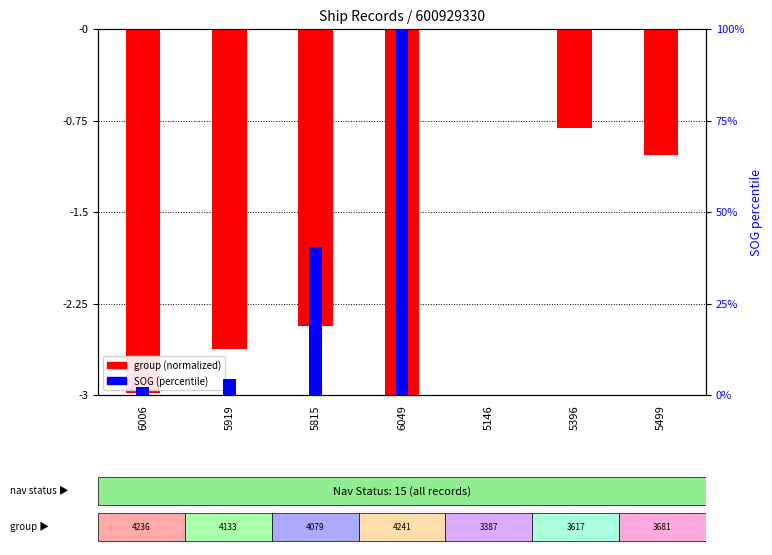

What is the sum of all SOG (percentile) values?

146.8